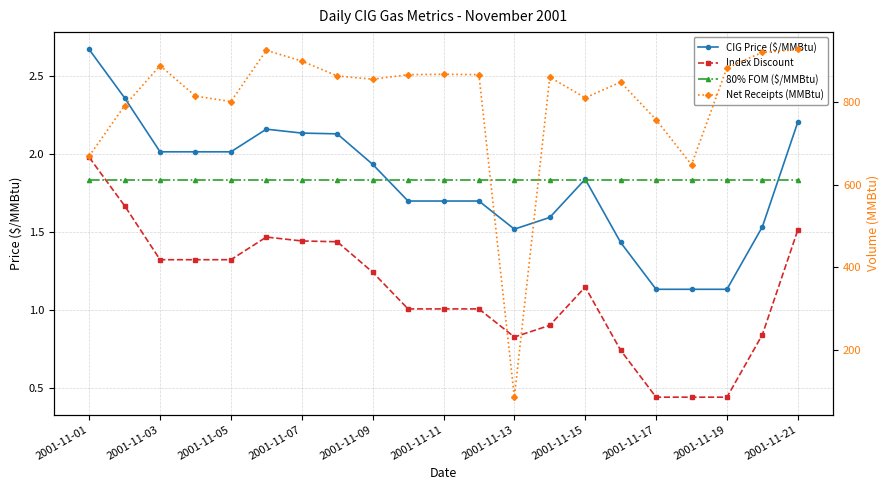

How many lines are shown in the chart?

4